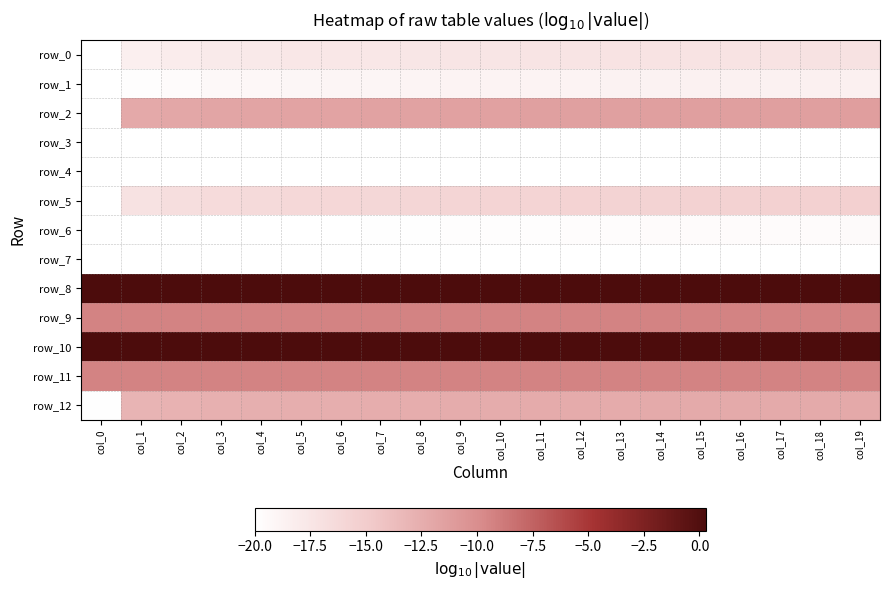

What is the spread (max minus min) of values at col_18?

20.3